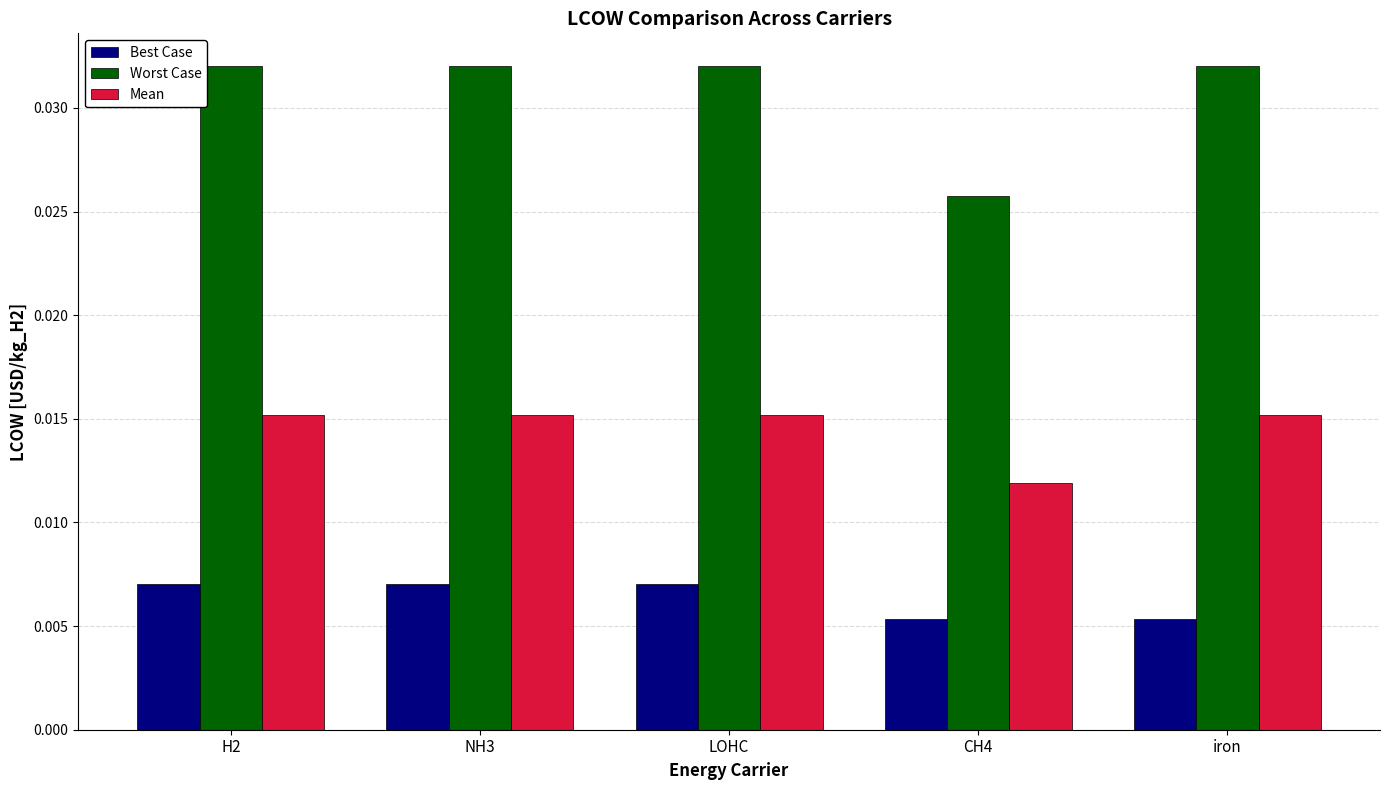

Which category has the lowest value in the Worst Case series?

CH4